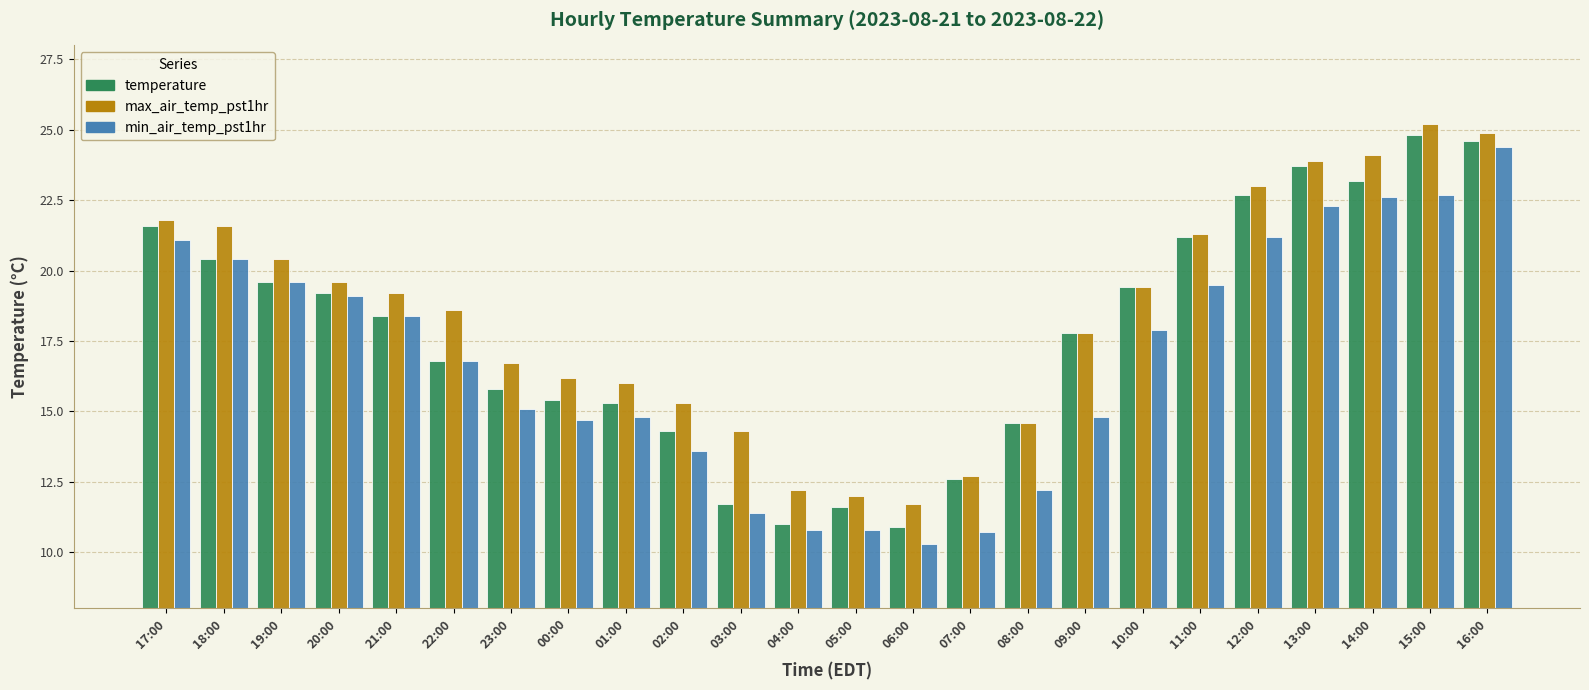

What is the difference between the maximum and minimum values in the max_air_temp_pst1hr series?

13.5